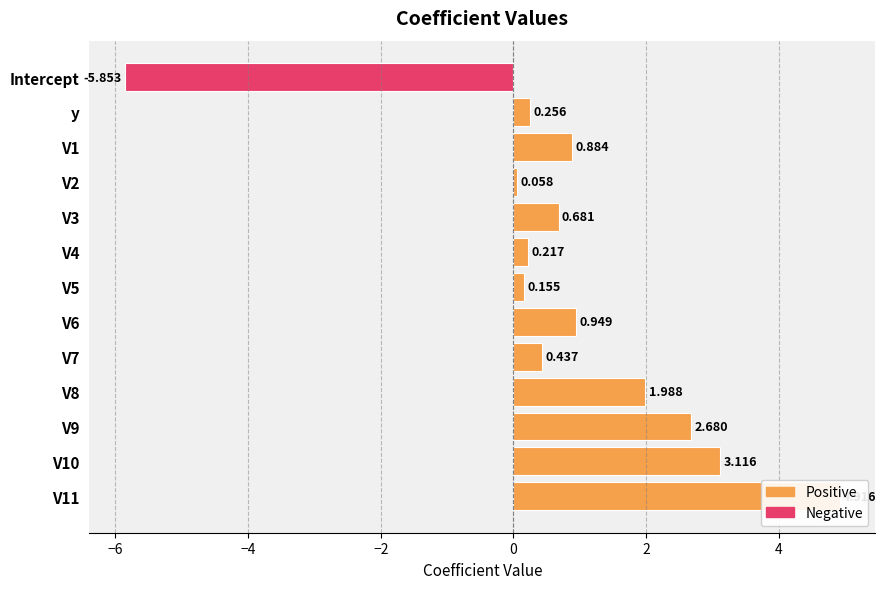

At V10, list the series in order from largest to smallest.

Positive, Negative